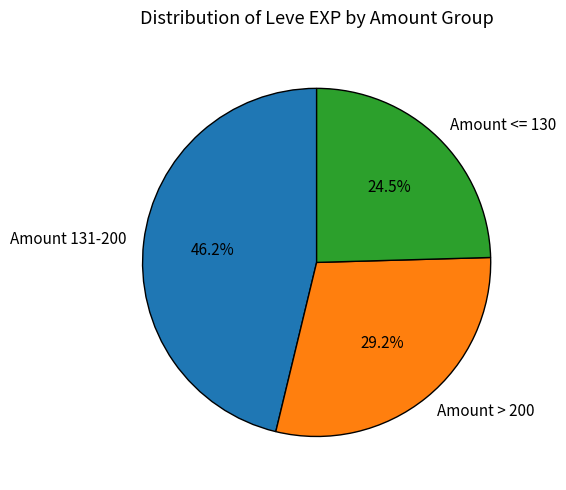

What portion of the pie excludes Amount <= 130?

75.5%